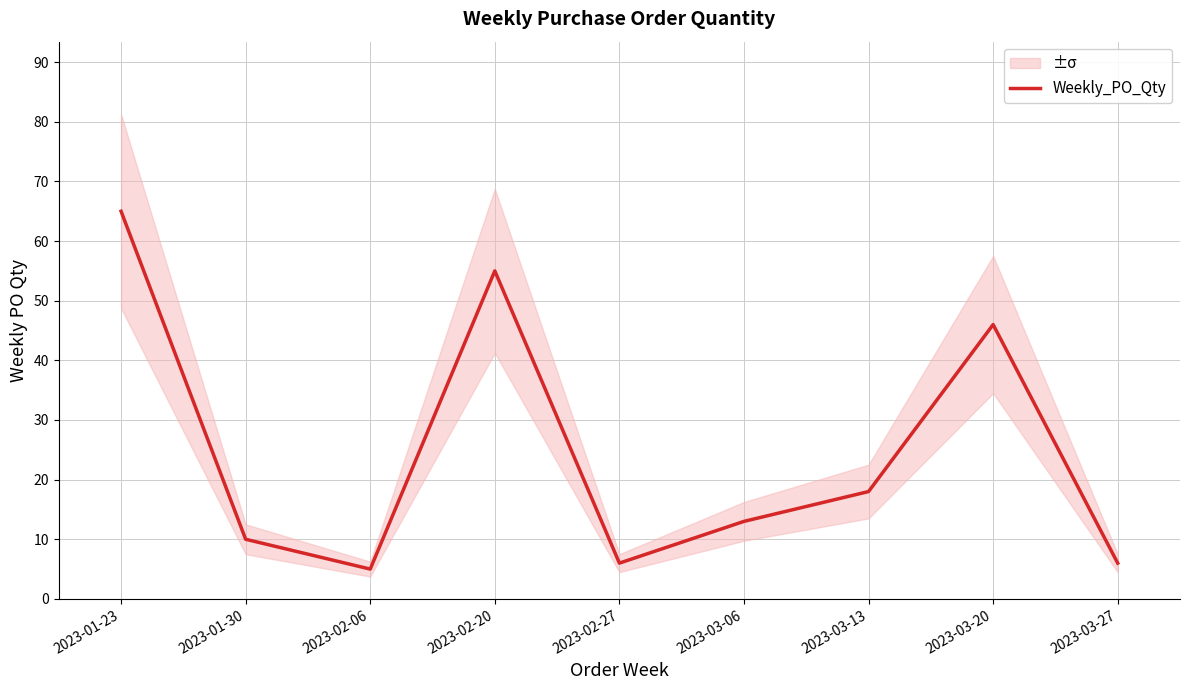

Reading right to left, what are all the values shown in this chart?

2023-03-27=6	2023-03-20=46	2023-03-13=18	2023-03-06=13	2023-02-27=6	2023-02-20=55	2023-02-06=5	2023-01-30=10	2023-01-23=65